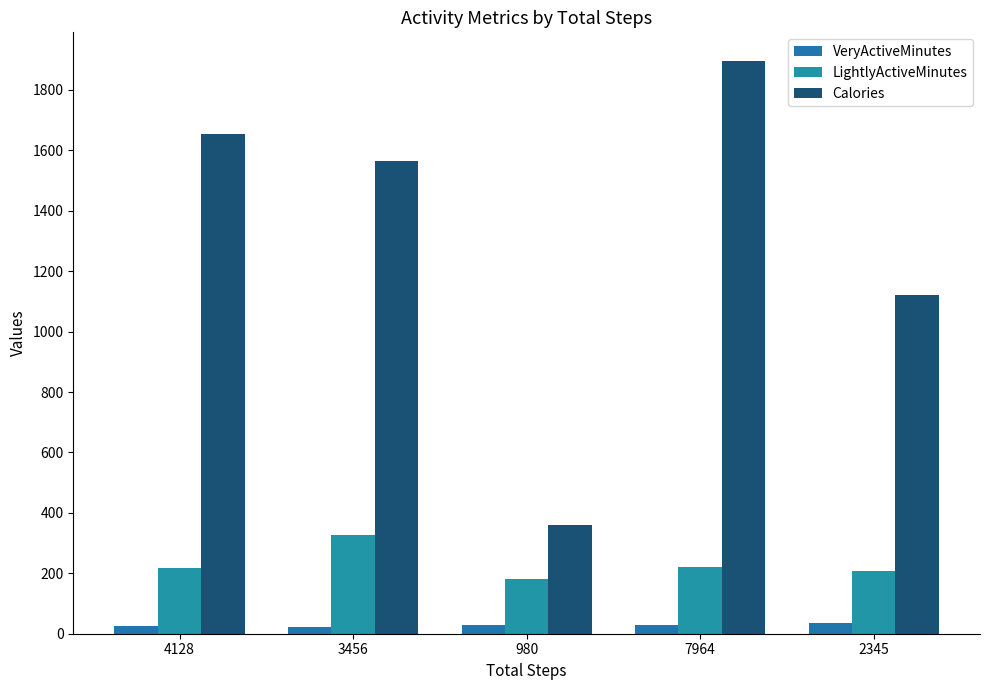

True or false: VeryActiveMinutes has a value of 38 at 3456.

False